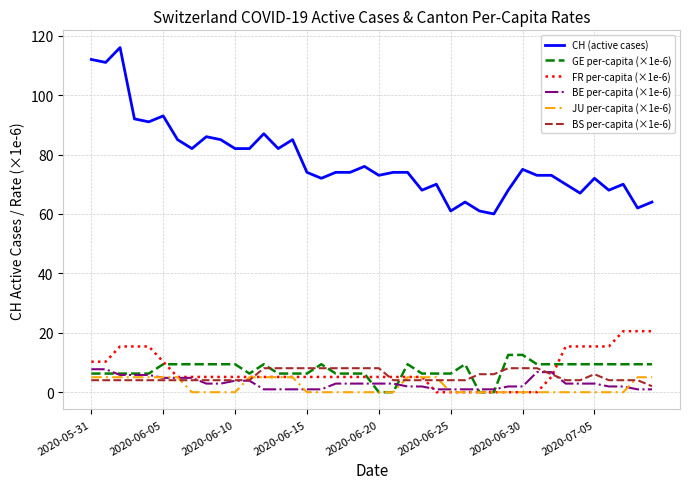

Which series has the largest total across all categories?

CH (active cases)